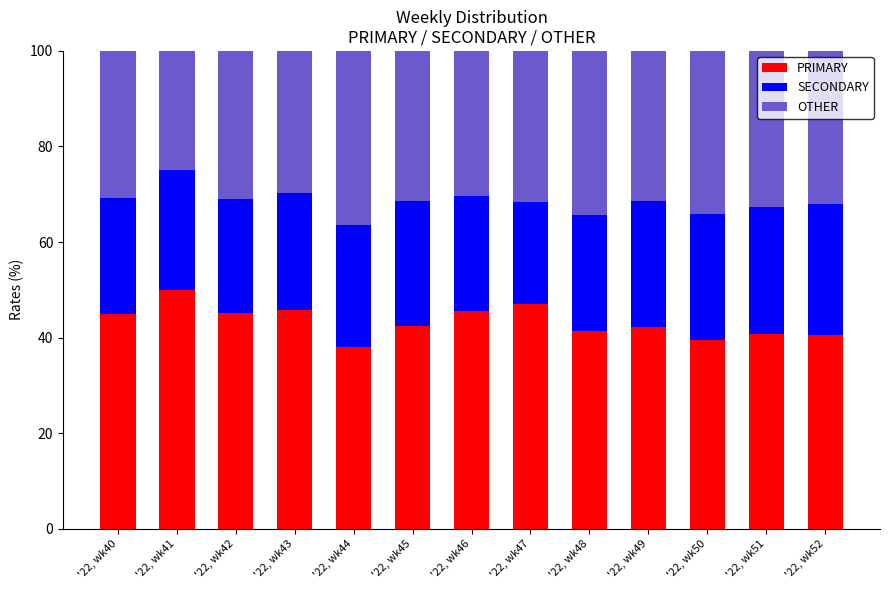

What is the minimum value for PRIMARY?

38.0